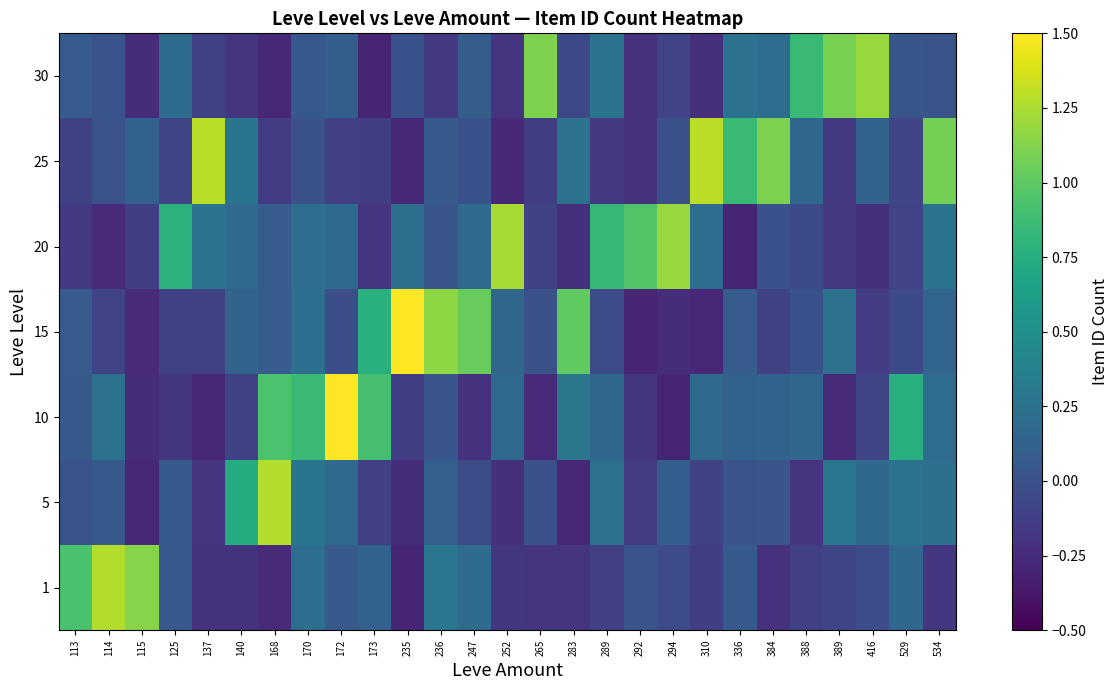

What is the total value across all series at 125?

0.7